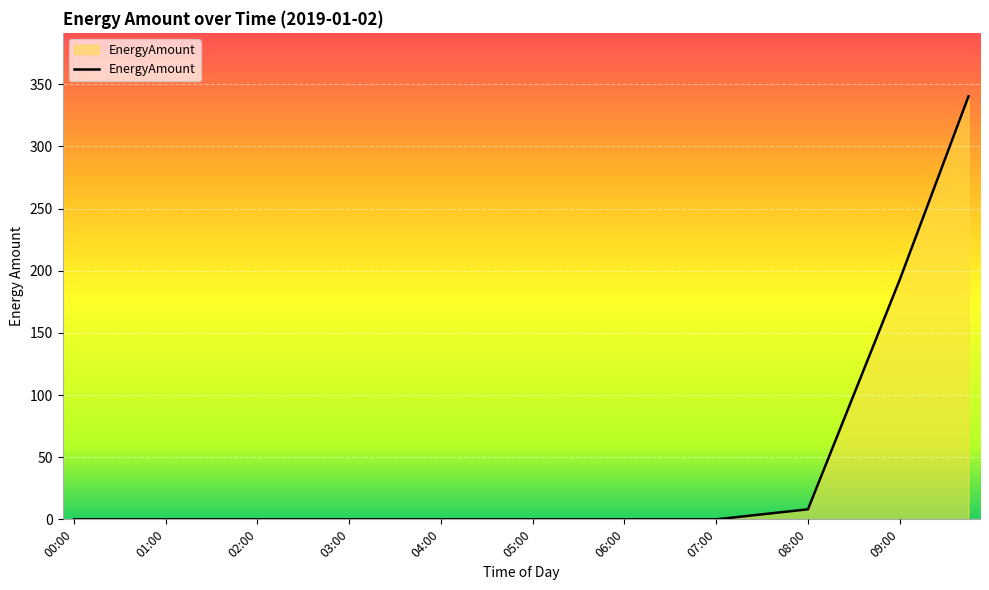

What is the difference between the maximum and minimum values?

340.2